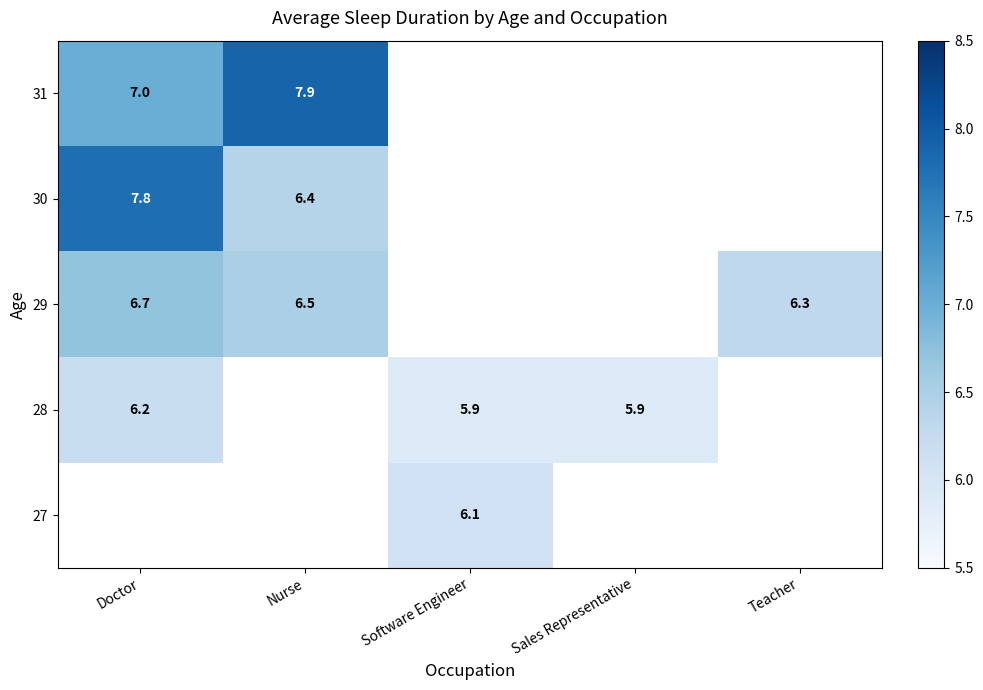

True or false: 28 has a value of 6.2 at Doctor.

True